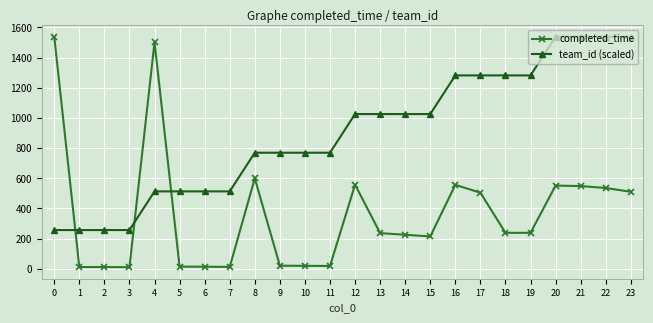

How many intersections are there between completed_time and team_id (scaled)?

3